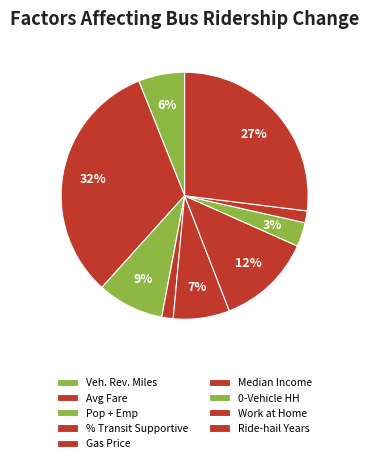

Which category has the smallest portion of the pie?

% of Population in Transit Supportive